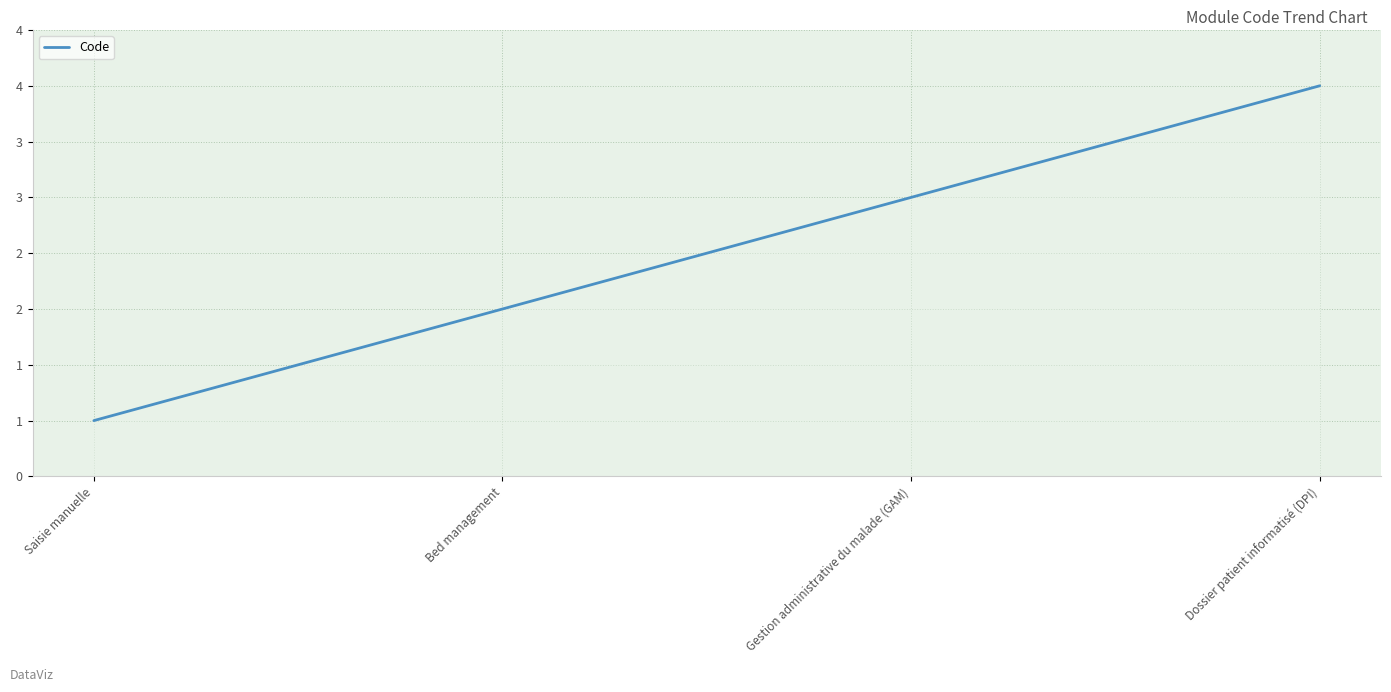

What value does the data have at Gestion administrative du malade (GAM)?

3